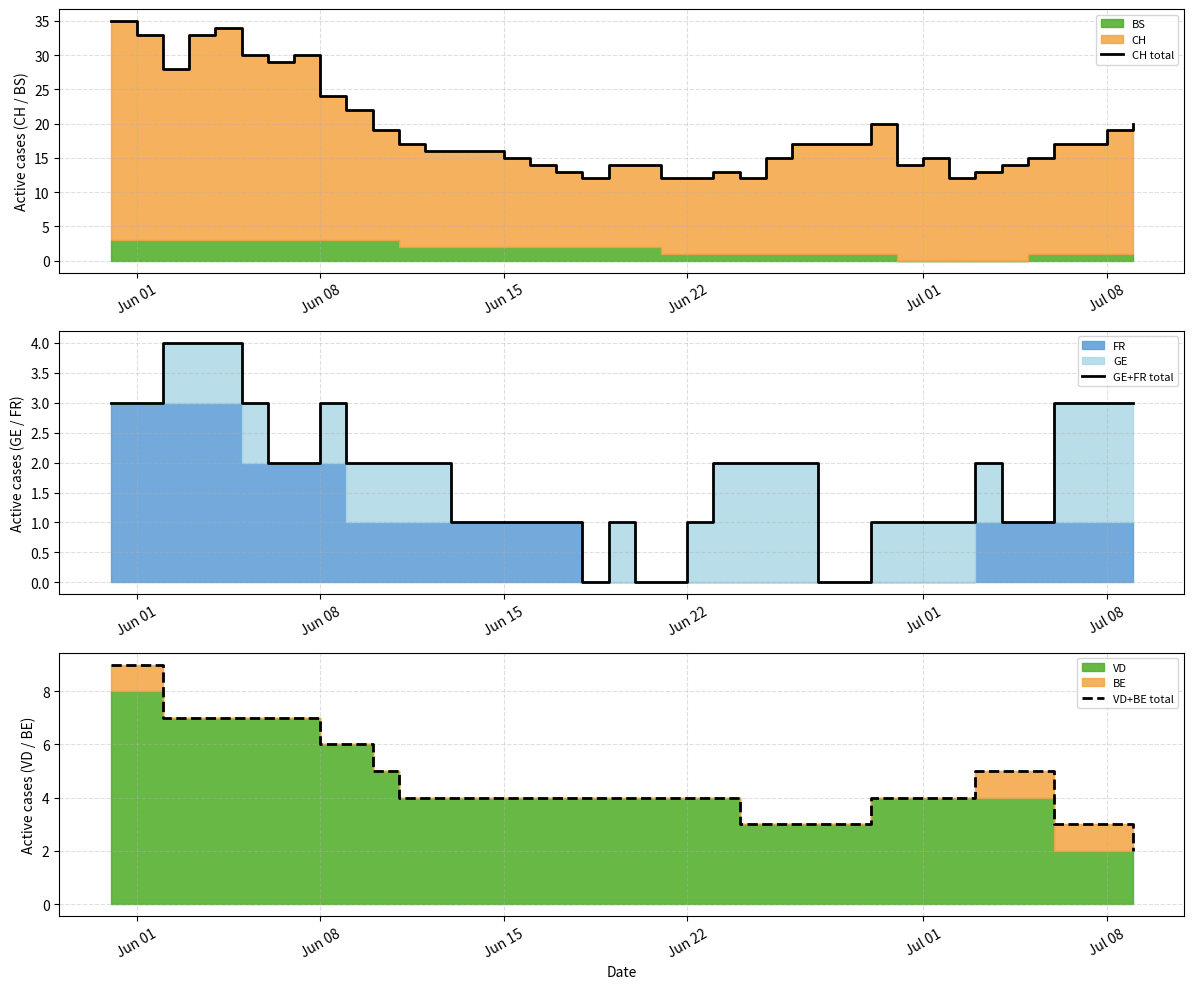

Is the value of VD+BE total at 18 greater than the value of CH total at 17?

No